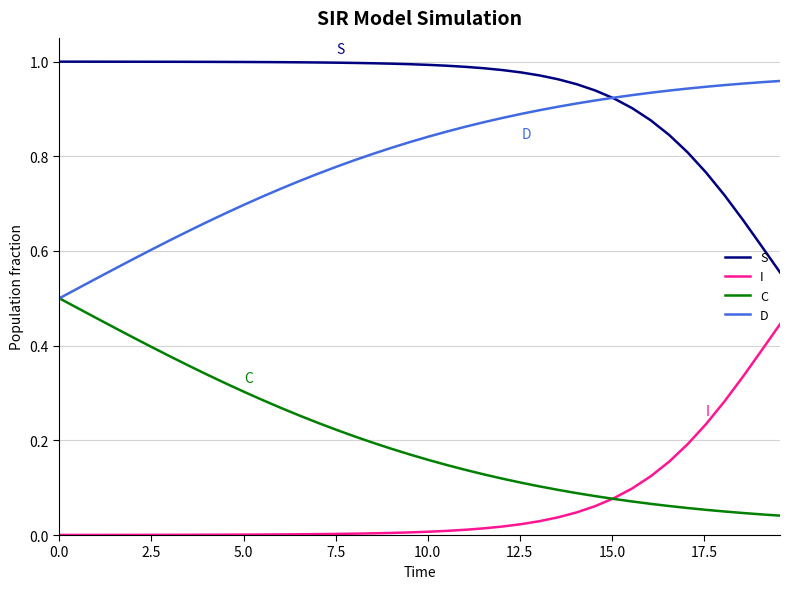

At how many categories does at least one series exceed 0?

40